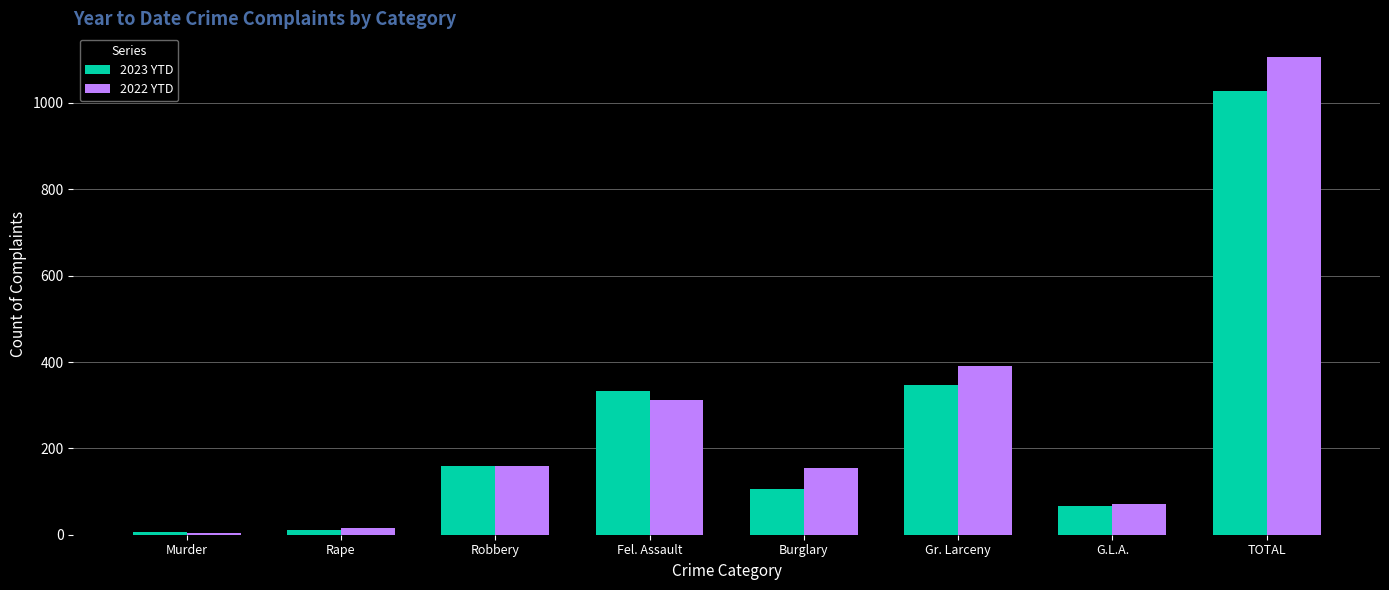

Reading left to right, list all the values displayed in this chart.

2023 YTD: Murder=6	Rape=11	Robbery=159	Fel. Assault=332	Burglary=106	Gr. Larceny=346	G.L.A.=67	TOTAL=1027
2022 YTD: Murder=3	Rape=16	Robbery=160	Fel. Assault=312	Burglary=155	Gr. Larceny=390	G.L.A.=70	TOTAL=1106